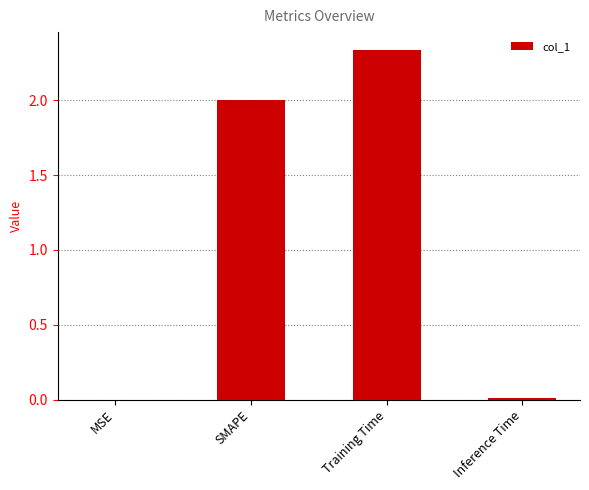

What is the sum of the values at Training Time and SMAPE?

4.3